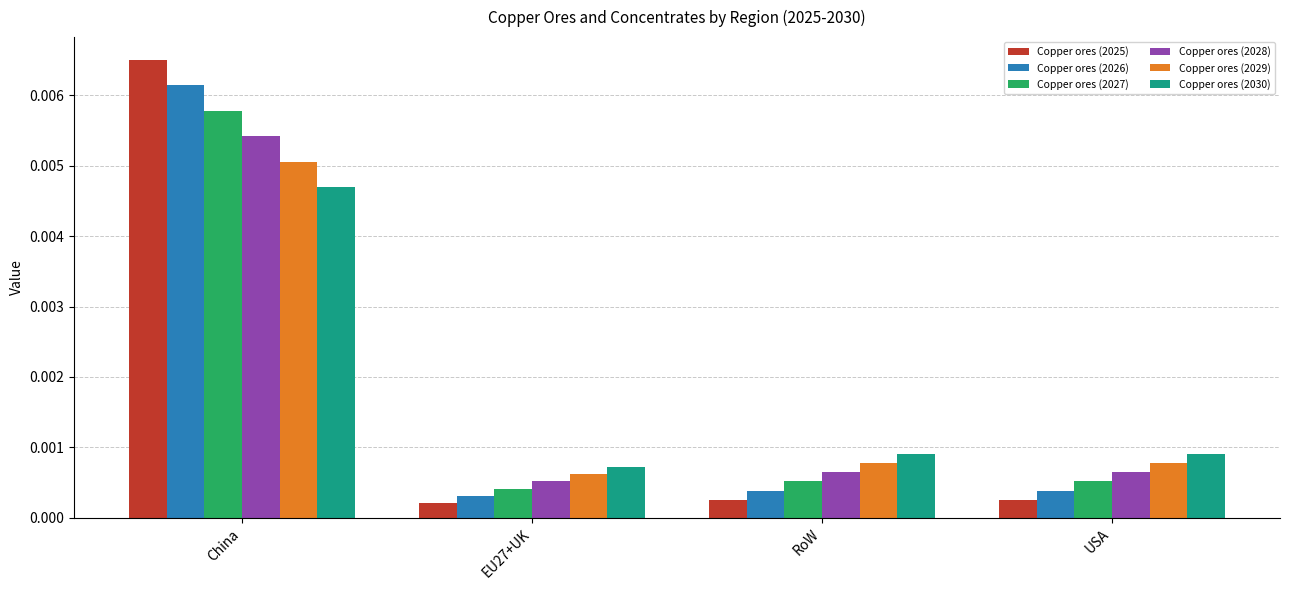

At which category is the sum across all series the highest?

China